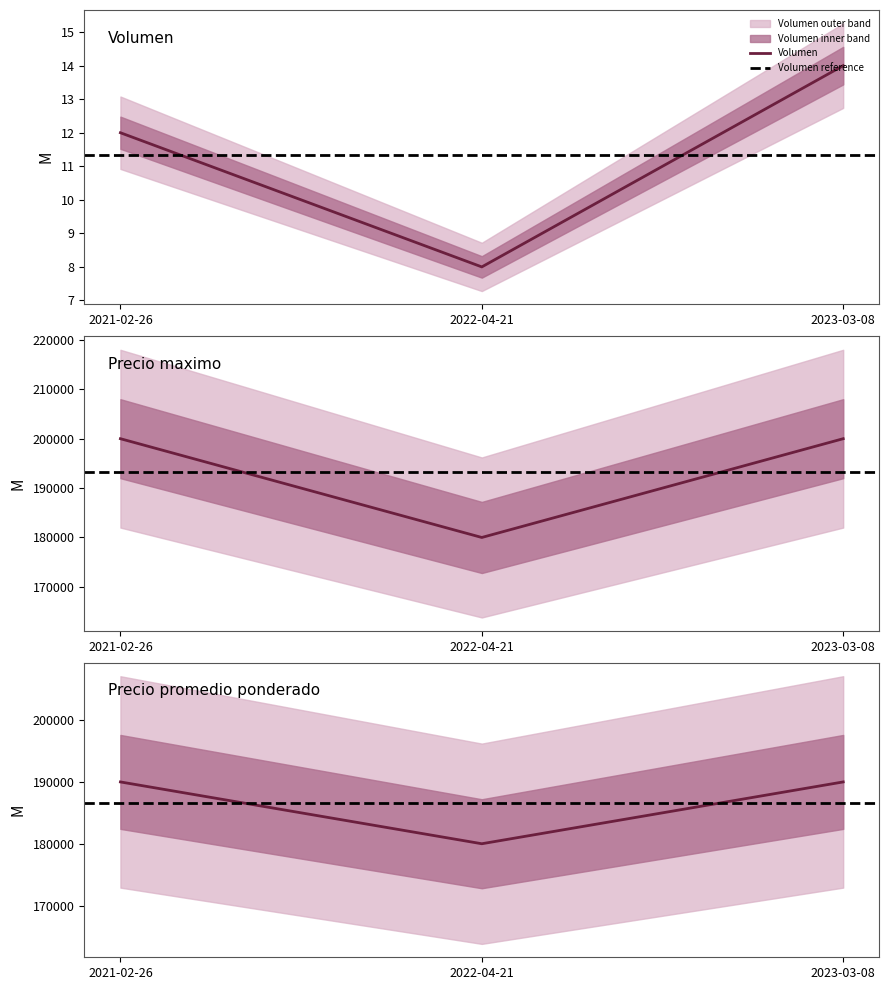

Rank the categories by Precio maximo value from lowest to highest.

2022-04-21, 2021-02-26, 2023-03-08